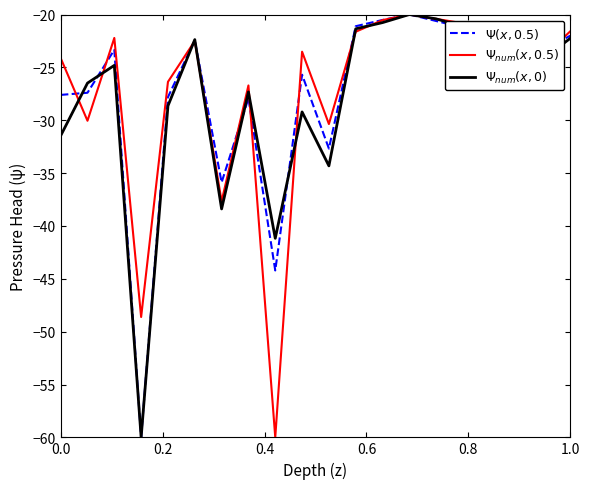

What is the smallest value displayed?

-60.0